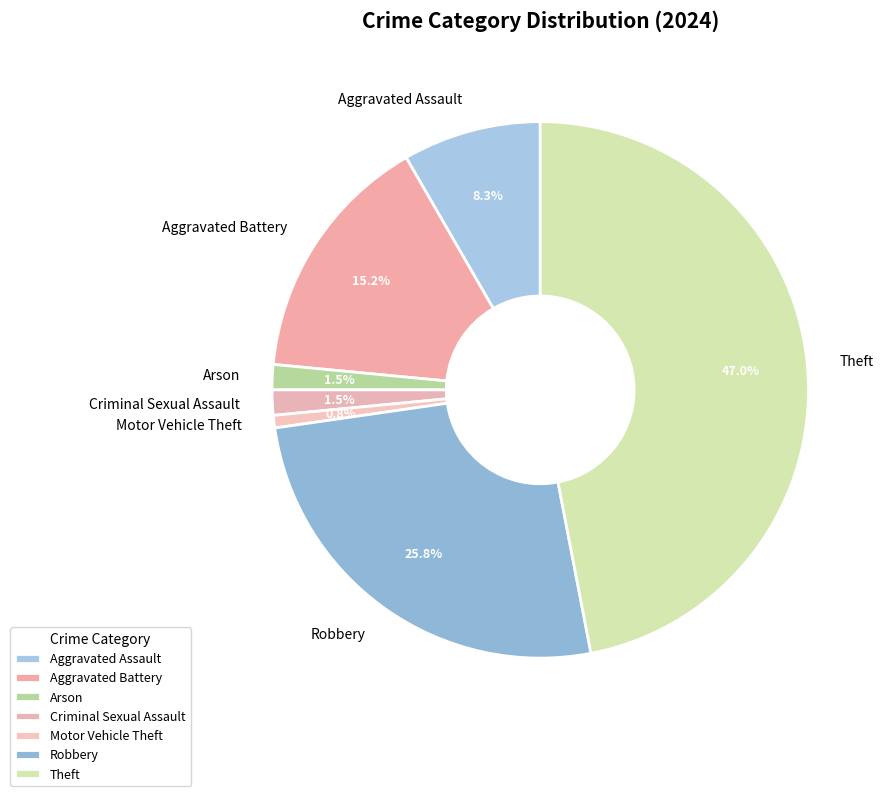

Which category has the smallest portion of the pie?

Motor Vehicle Theft